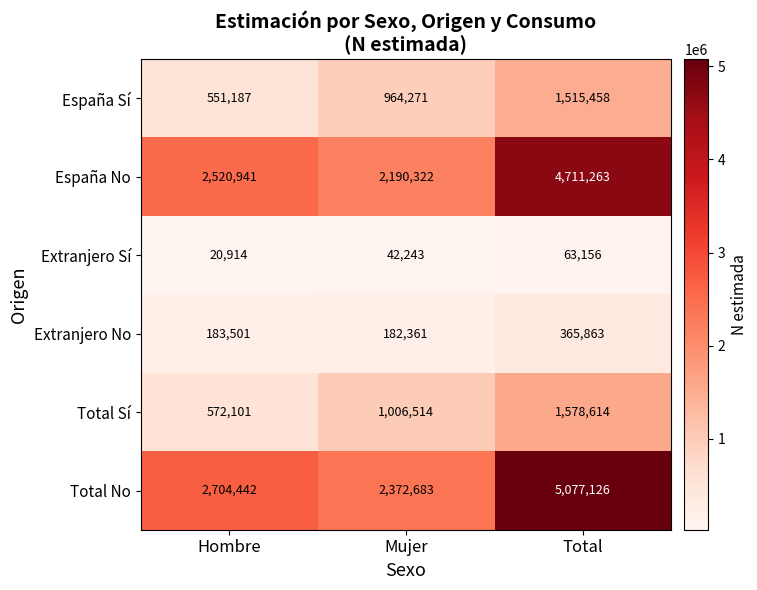

The value of Total Sí at Total is 2838624. True or false?

False